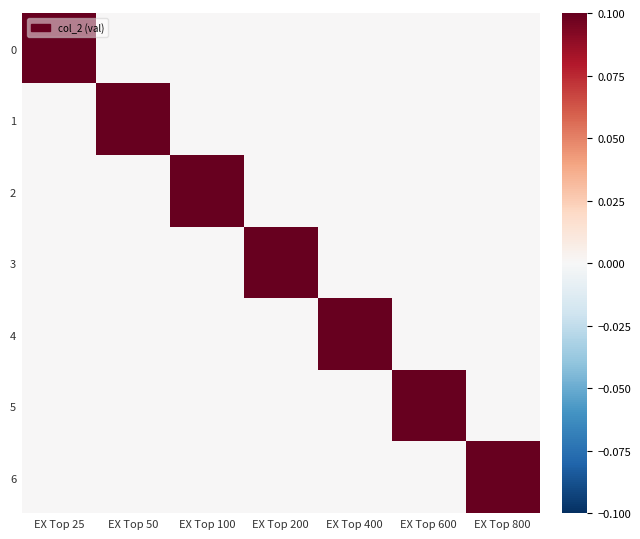

Reading right to left, list all the values displayed in this chart.

0: EX Top 800=0.0	EX Top 600=0.0	EX Top 400=0.0	EX Top 200=0.0	EX Top 100=0.0	EX Top 50=0.0	EX Top 25=0.1
1: EX Top 800=0.0	EX Top 600=0.0	EX Top 400=0.0	EX Top 200=0.0	EX Top 100=0.0	EX Top 50=0.1	EX Top 25=0.0
2: EX Top 800=0.0	EX Top 600=0.0	EX Top 400=0.0	EX Top 200=0.0	EX Top 100=0.1	EX Top 50=0.0	EX Top 25=0.0
3: EX Top 800=0.0	EX Top 600=0.0	EX Top 400=0.0	EX Top 200=0.1	EX Top 100=0.0	EX Top 50=0.0	EX Top 25=0.0
4: EX Top 800=0.0	EX Top 600=0.0	EX Top 400=0.1	EX Top 200=0.0	EX Top 100=0.0	EX Top 50=0.0	EX Top 25=0.0
5: EX Top 800=0.0	EX Top 600=0.1	EX Top 400=0.0	EX Top 200=0.0	EX Top 100=0.0	EX Top 50=0.0	EX Top 25=0.0
6: EX Top 800=0.1	EX Top 600=0.0	EX Top 400=0.0	EX Top 200=0.0	EX Top 100=0.0	EX Top 50=0.0	EX Top 25=0.0